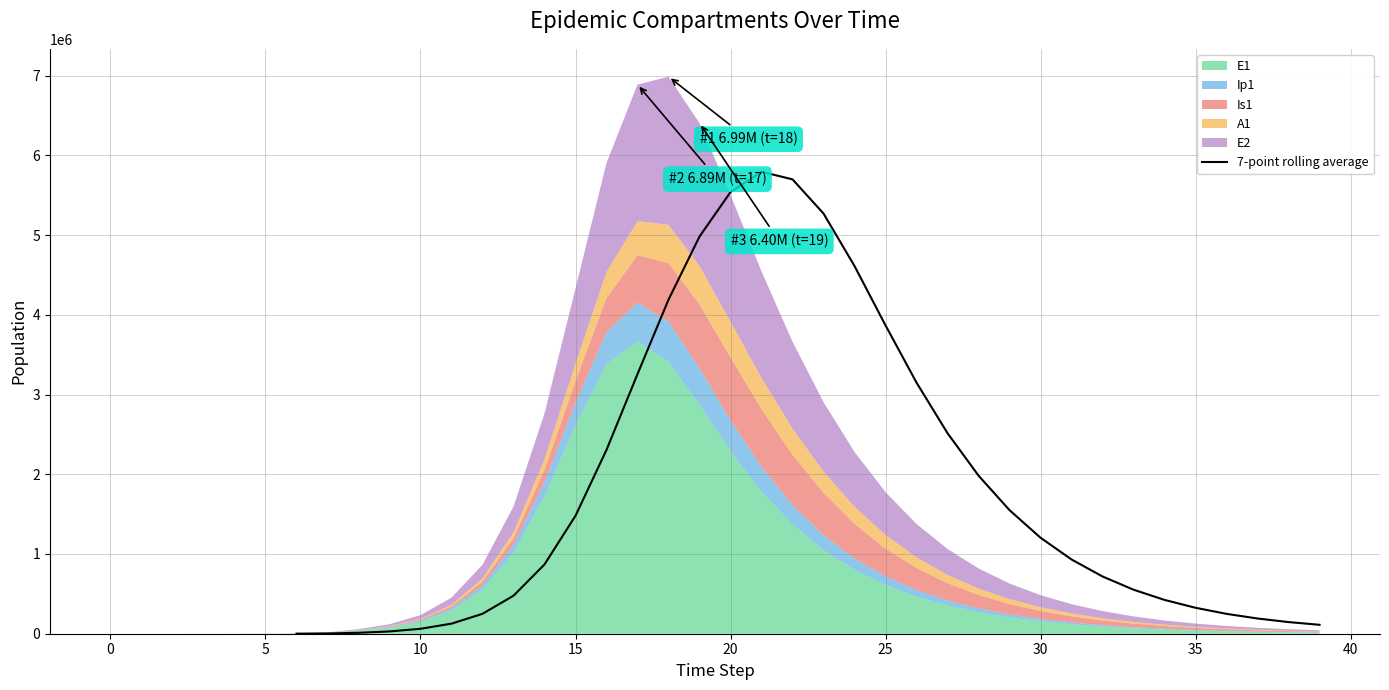

The value of 7-point rolling average at 35 is 325272.3. True or false?

True